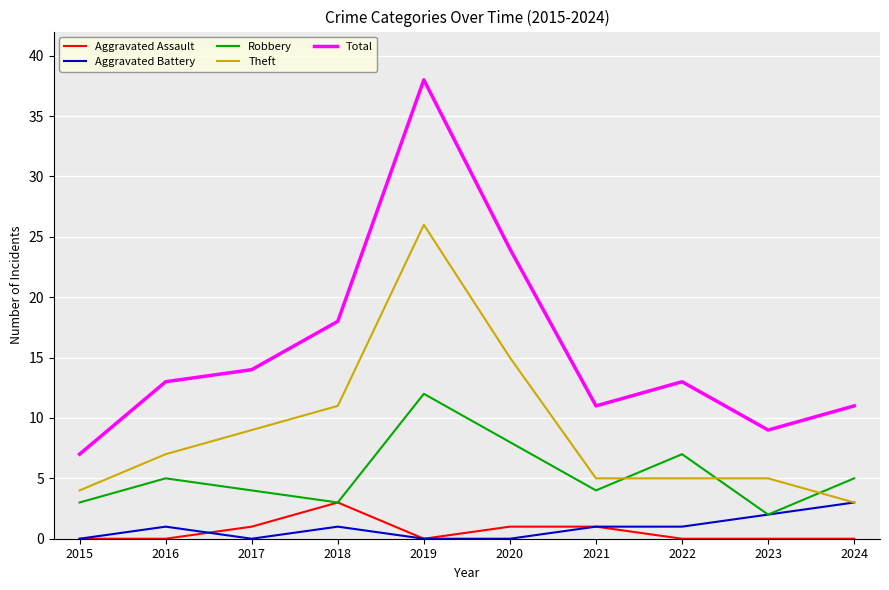

What is the total value across all series at 2019?

76